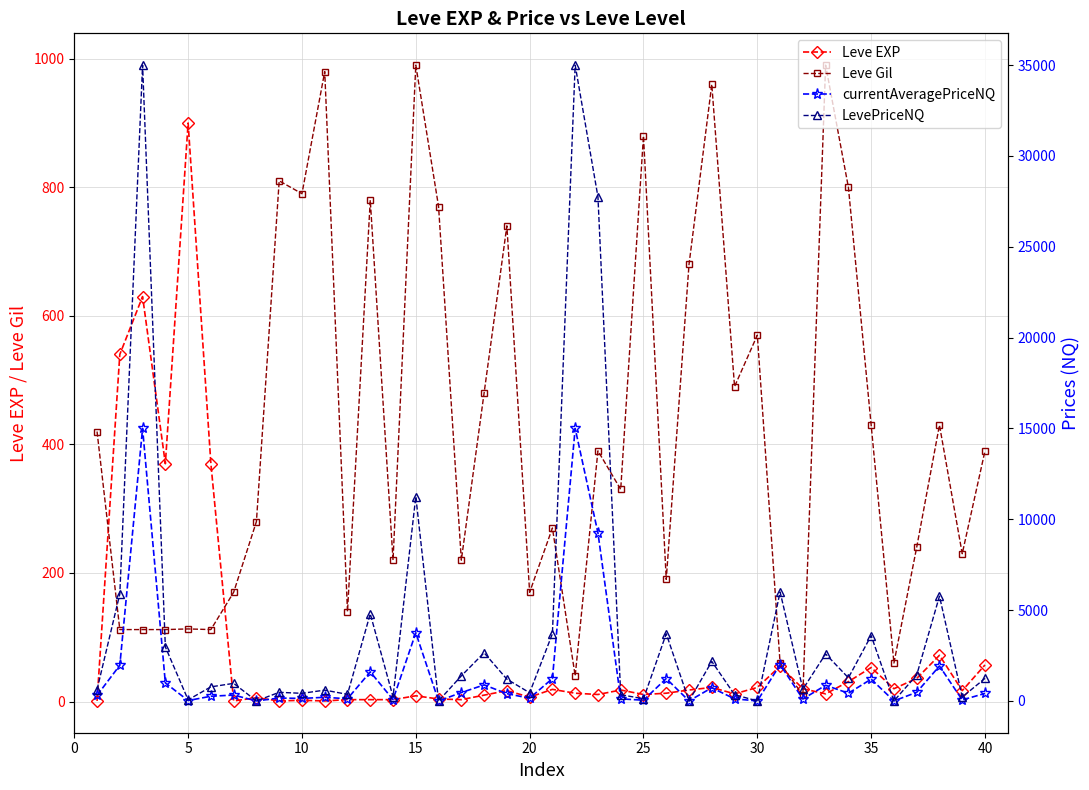

True or false: Leve Gil has more than 0 points higher than both neighbors.

True